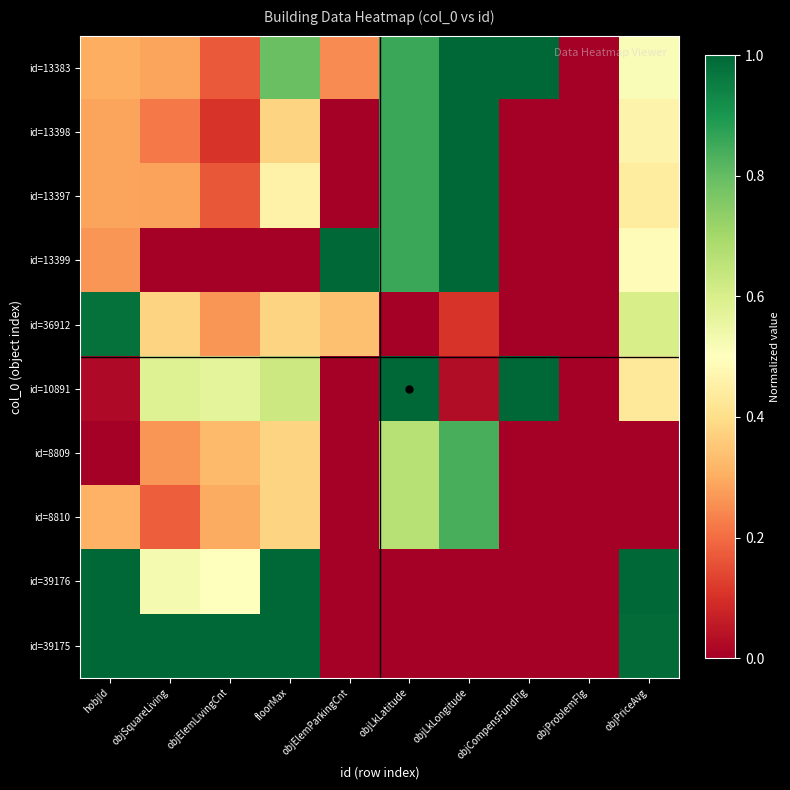

Reading left to right, transcribe all the data shown in this chart.

id=13383: hobjId=0.3	objSquareLiving=0.3	objElemLivingCnt=0.2	floorMax=0.8	objElemParkingCnt=0.2	objLkLatitude=0.9	objLkLongitude=1.0	objCompensFundFlg=1.0	objProblemFlg=0.0	objPriceAvg=0.5
id=13398: hobjId=0.3	objSquareLiving=0.2	objElemLivingCnt=0.1	floorMax=0.4	objElemParkingCnt=0.0	objLkLatitude=0.9	objLkLongitude=1.0	objCompensFundFlg=0.0	objProblemFlg=0.0	objPriceAvg=0.5
id=13397: hobjId=0.3	objSquareLiving=0.3	objElemLivingCnt=0.2	floorMax=0.5	objElemParkingCnt=0.0	objLkLatitude=0.9	objLkLongitude=1.0	objCompensFundFlg=0.0	objProblemFlg=0.0	objPriceAvg=0.4
id=13399: hobjId=0.3	objSquareLiving=0.0	objElemLivingCnt=0.0	floorMax=0.0	objElemParkingCnt=1.0	objLkLatitude=0.9	objLkLongitude=1.0	objCompensFundFlg=0.0	objProblemFlg=0.0	objPriceAvg=0.5
id=36912: hobjId=1.0	objSquareLiving=0.4	objElemLivingCnt=0.3	floorMax=0.4	objElemParkingCnt=0.3	objLkLatitude=0.0	objLkLongitude=0.1	objCompensFundFlg=0.0	objProblemFlg=0.0	objPriceAvg=0.6
id=10891: hobjId=0.0	objSquareLiving=0.6	objElemLivingCnt=0.6	floorMax=0.6	objElemParkingCnt=0.0	objLkLatitude=1.0	objLkLongitude=0.0	objCompensFundFlg=1.0	objProblemFlg=0.0	objPriceAvg=0.4
id=8809: hobjId=0.0	objSquareLiving=0.3	objElemLivingCnt=0.3	floorMax=0.4	objElemParkingCnt=0.0	objLkLatitude=0.7	objLkLongitude=0.8	objCompensFundFlg=0.0	objProblemFlg=0.0	objPriceAvg=0.0
id=8810: hobjId=0.3	objSquareLiving=0.2	objElemLivingCnt=0.3	floorMax=0.4	objElemParkingCnt=0.0	objLkLatitude=0.7	objLkLongitude=0.8	objCompensFundFlg=0.0	objProblemFlg=0.0	objPriceAvg=0.0
id=39176: hobjId=1.0	objSquareLiving=0.5	objElemLivingCnt=0.5	floorMax=1.0	objElemParkingCnt=0.0	objLkLatitude=0.0	objLkLongitude=0.0	objCompensFundFlg=0.0	objProblemFlg=0.0	objPriceAvg=1.0
id=39175: hobjId=1.0	objSquareLiving=1.0	objElemLivingCnt=1.0	floorMax=1.0	objElemParkingCnt=0.0	objLkLatitude=0.0	objLkLongitude=0.0	objCompensFundFlg=0.0	objProblemFlg=0.0	objPriceAvg=1.0